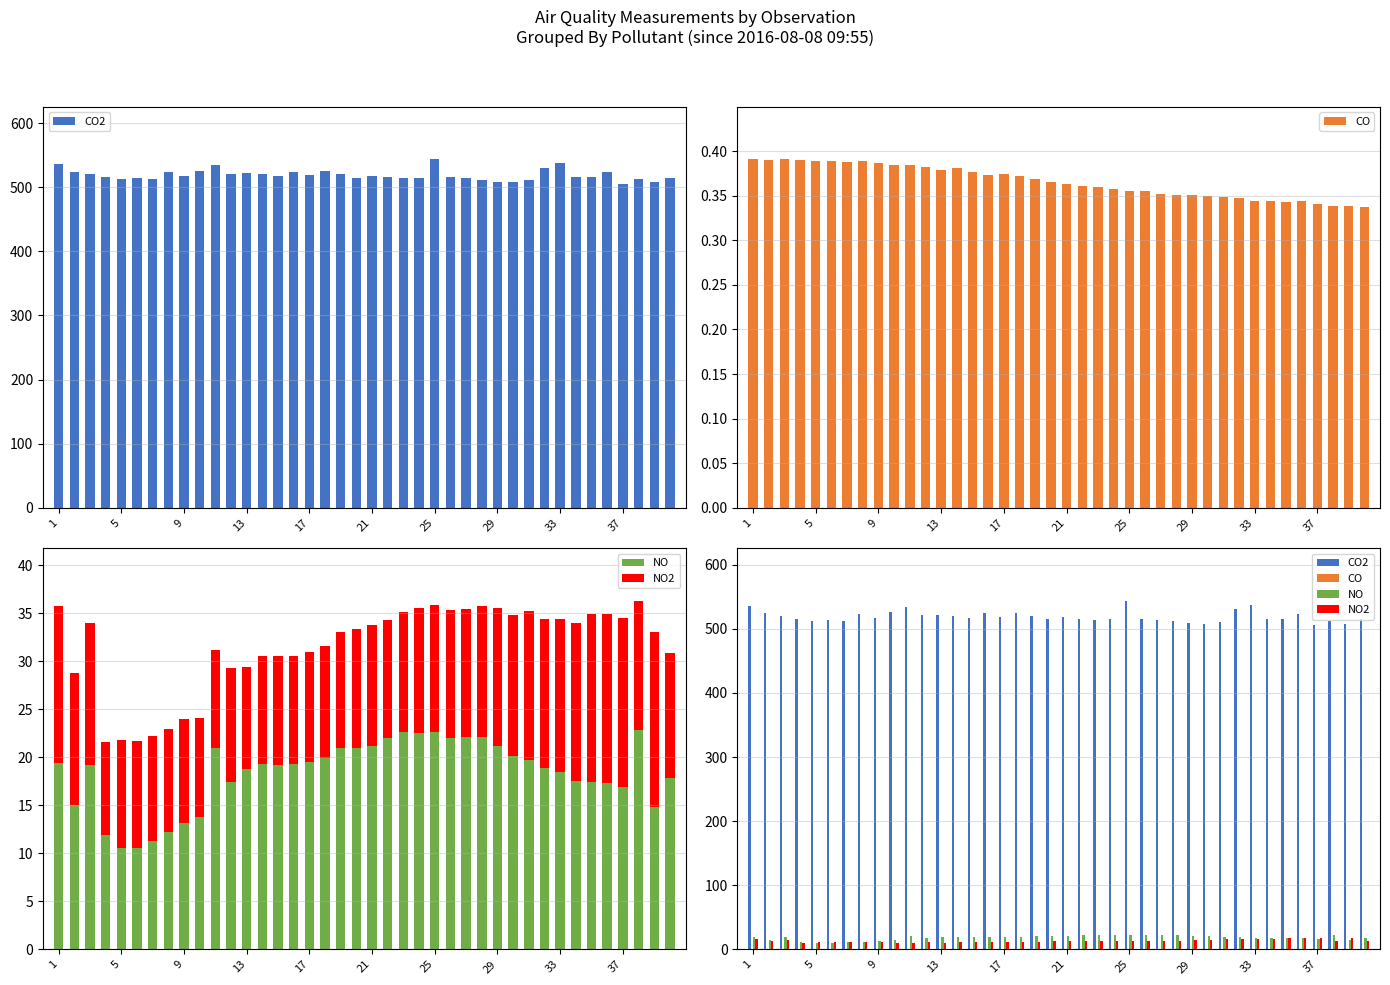

What is the value of the CO bar at the 32nd from the left?

0.3